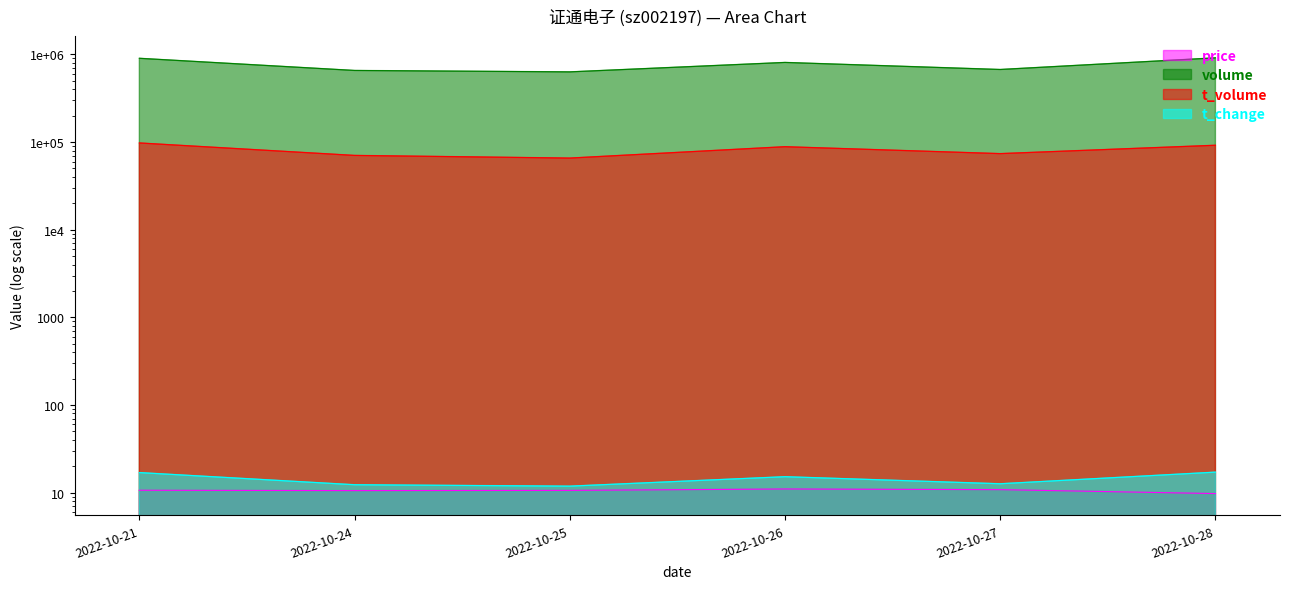

How many distinct data groups are displayed?

4